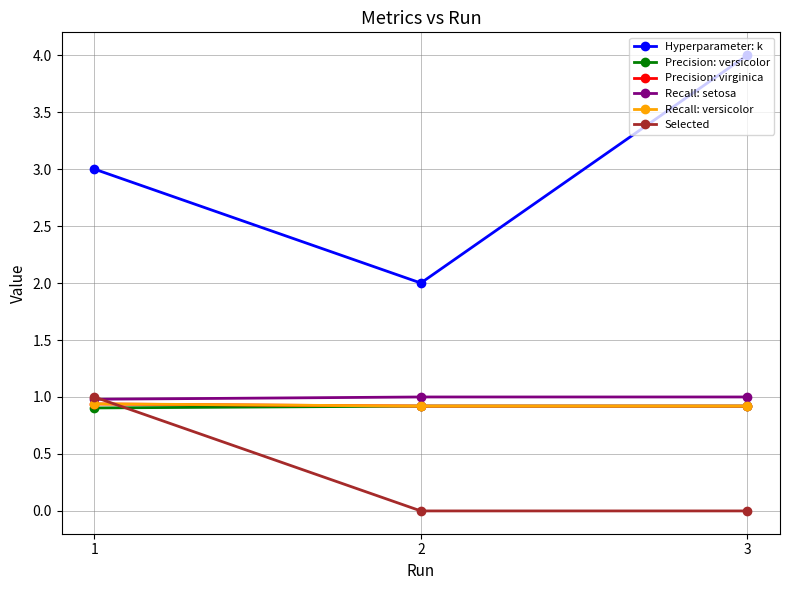

Which series has the widest spread of values?

Hyperparameter: k